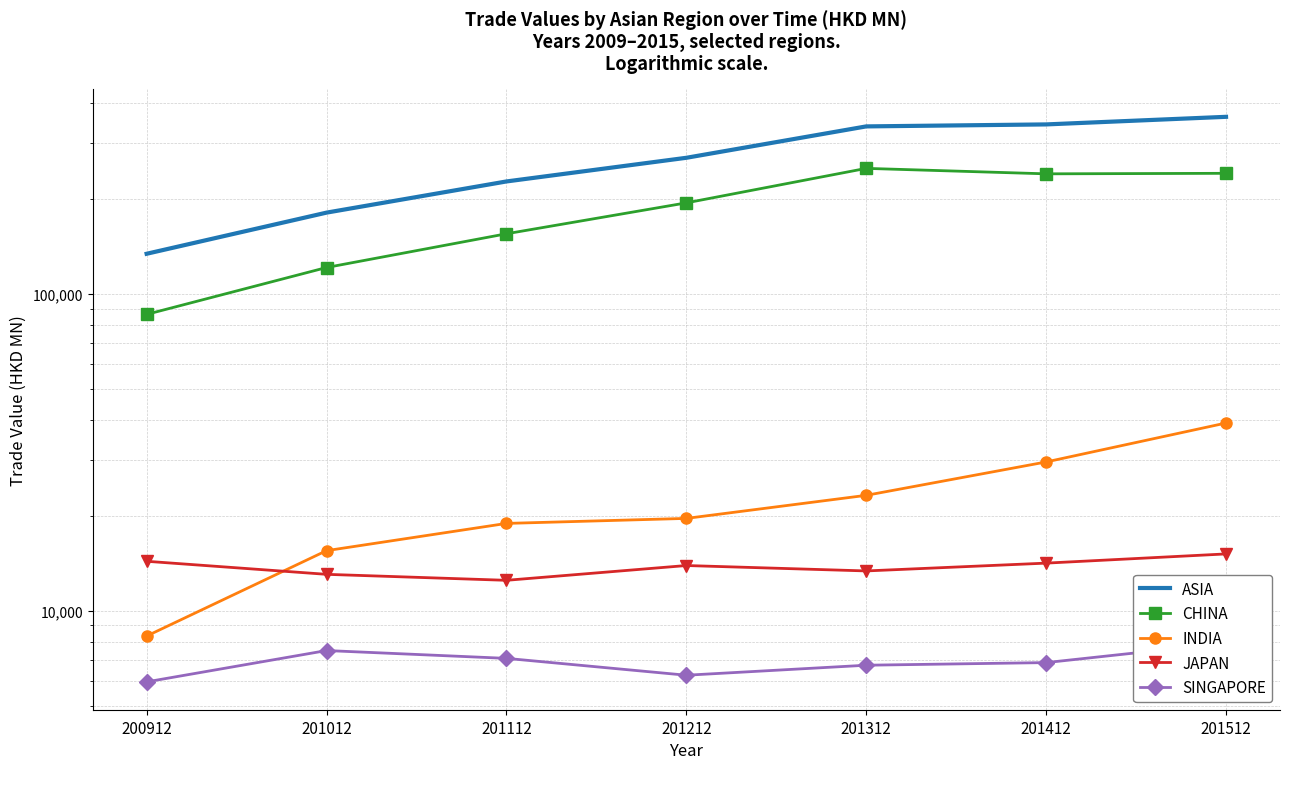

The JAPAN series shows 21195.9 at 200912. True or false?

False